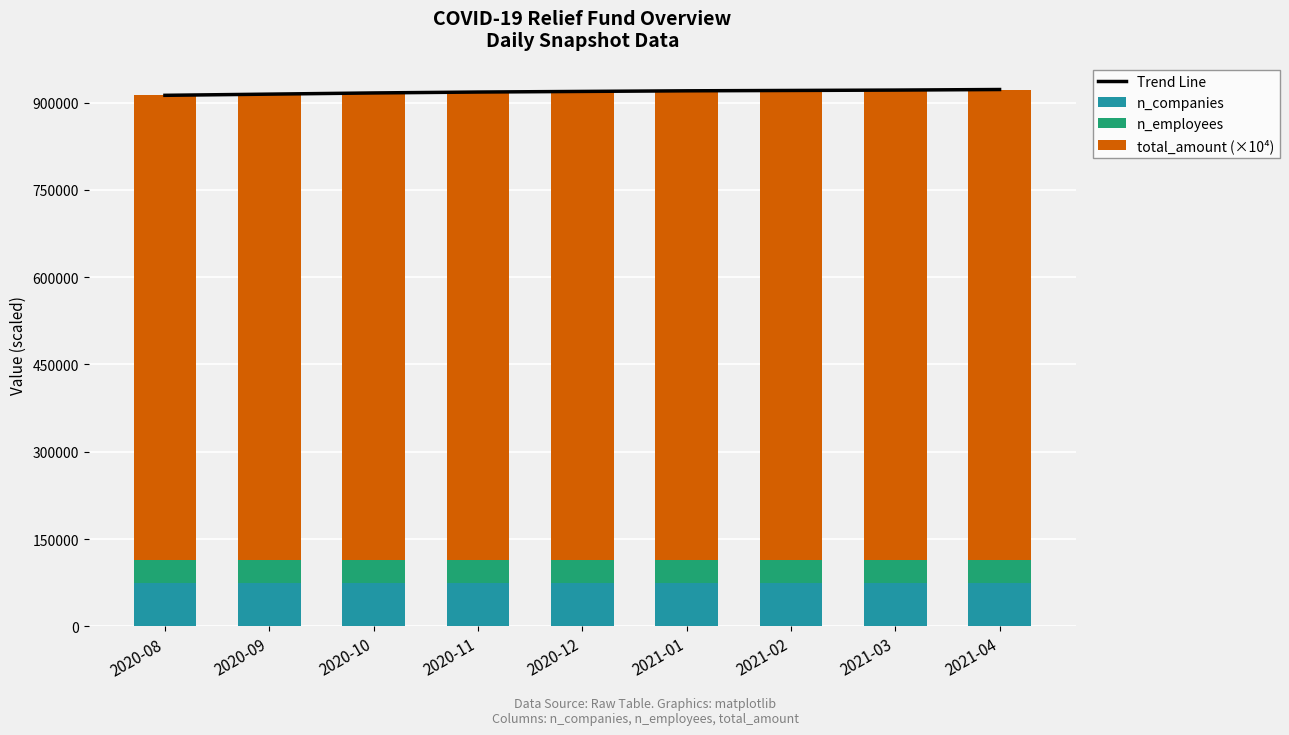

What is the difference between the second highest and minimum values in the n_companies series?

341.0